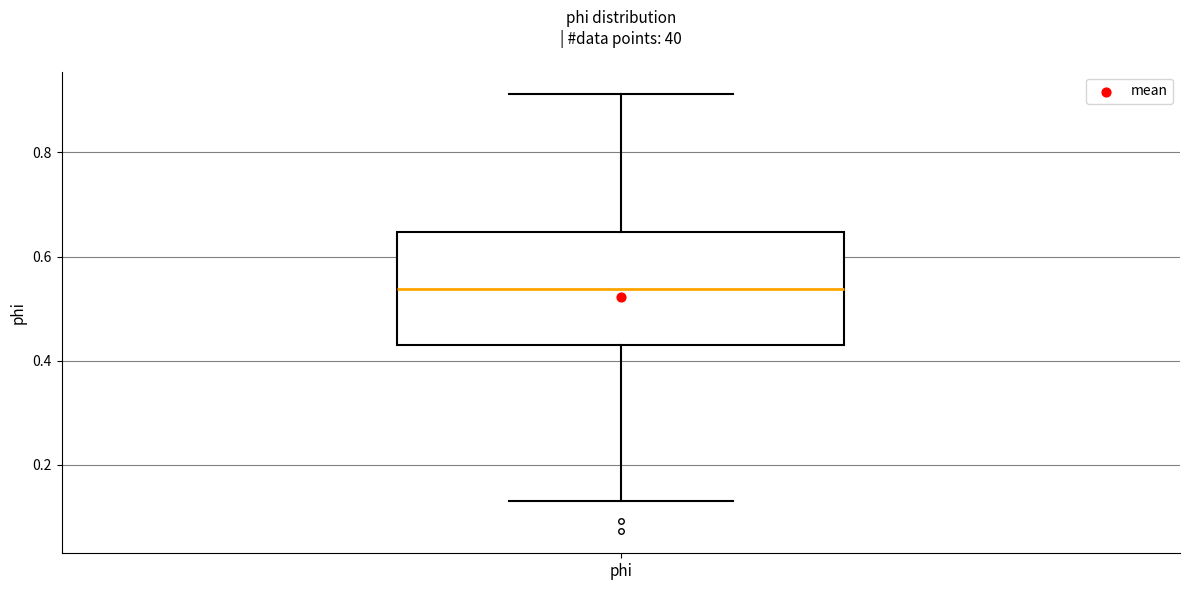

Transcribe this box plot: give where the median line is, the range the box spans, and where the two whiskers end, as read against the y-axis. The values are not printed on the chart, so give them approximately, as read against the axis.

median 0.54, box 0.42 to 0.64, whiskers 0.14 to 0.92